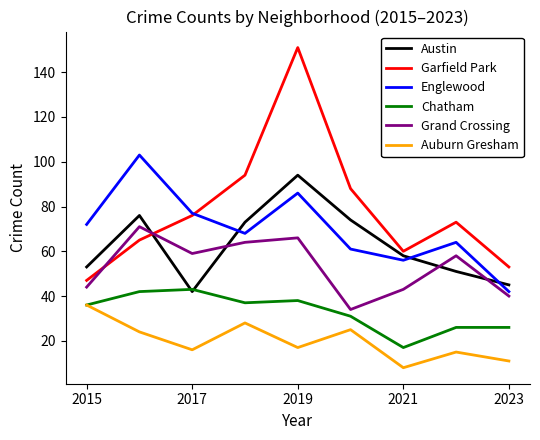

Which series has the largest total across all categories?

Garfield Park